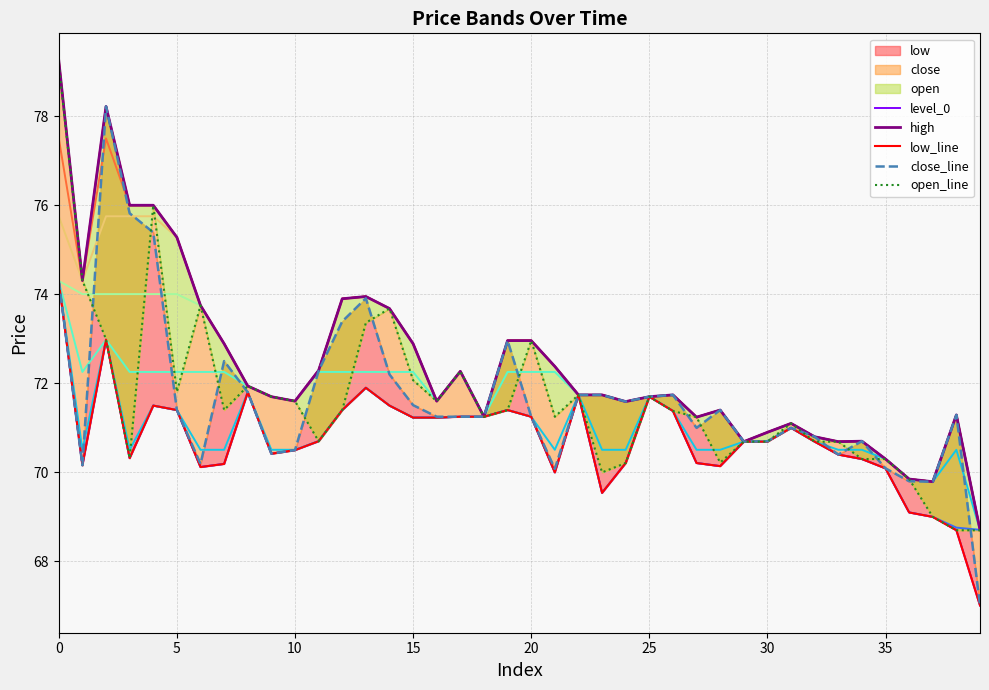

At 29, list the series in order from smallest to largest.

level_0, high, low_line, close_line, open_line